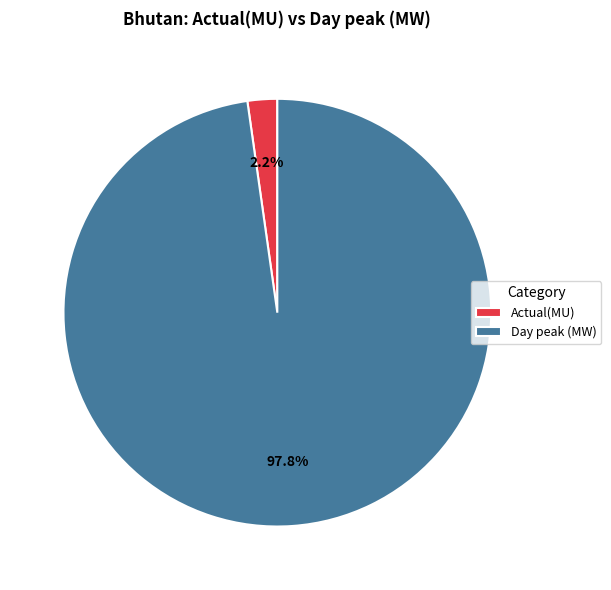

To the nearest percent, what is the average slice percentage?

50%